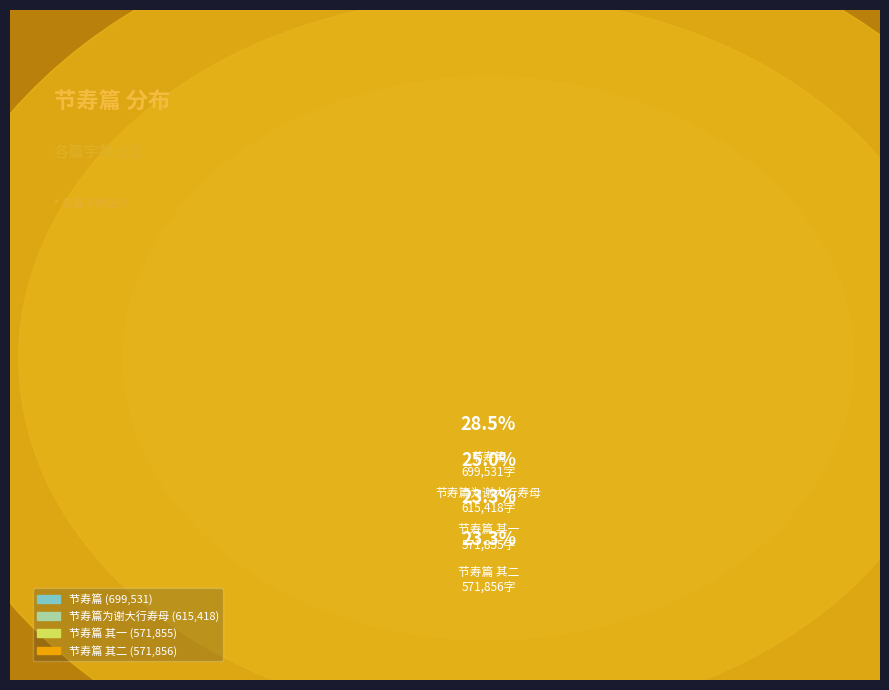

To the nearest percent, what percentage of the pie is 节寿篇 其二?

23%